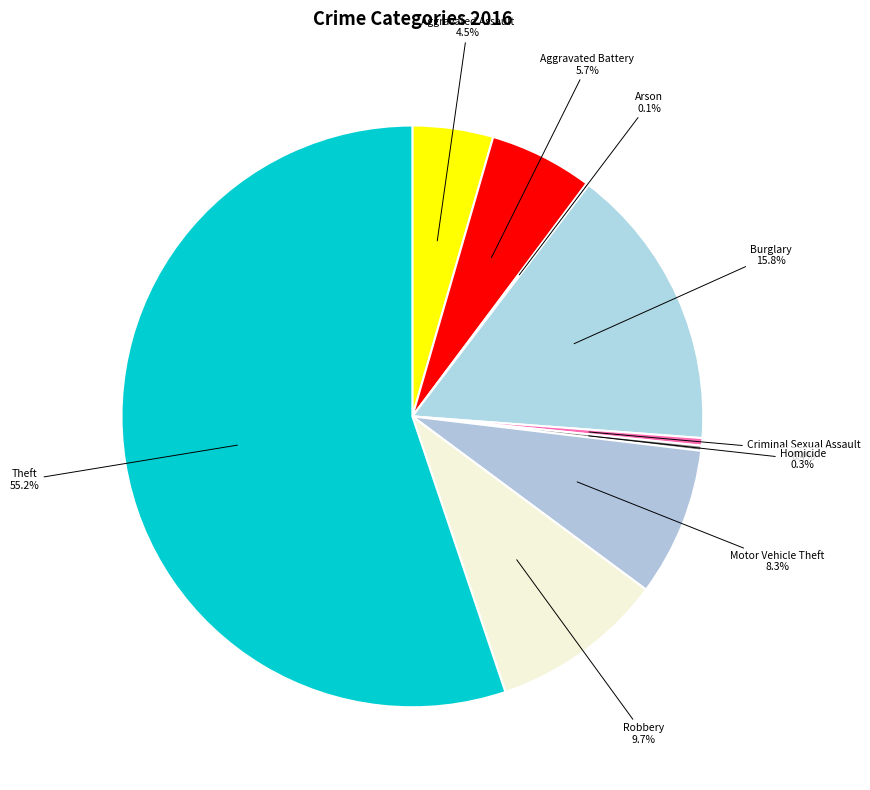

What percentage do Criminal Sexual Assault and Motor Vehicle Theft together represent?

8.7%